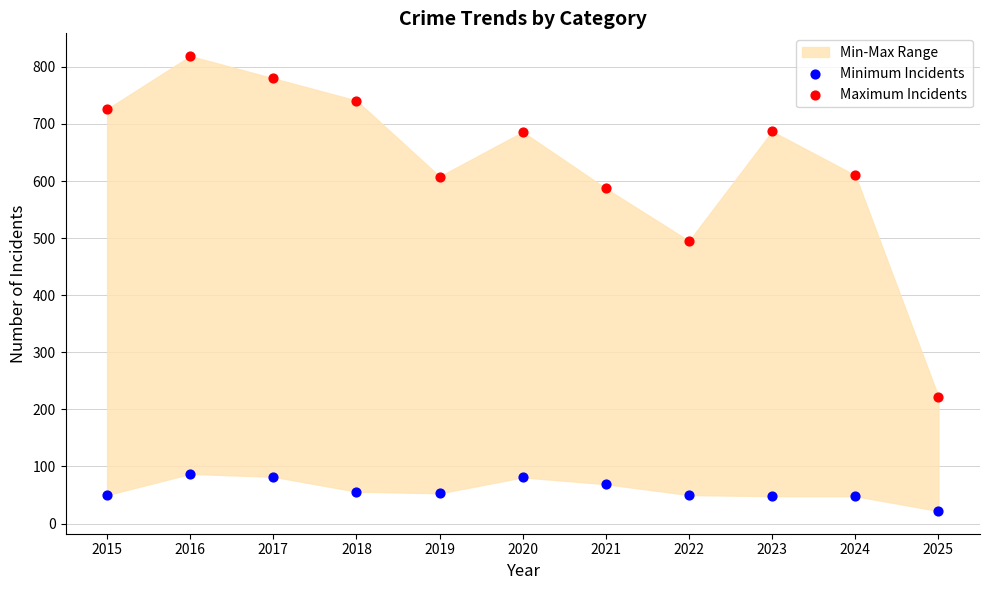

Which series has the largest Y range (max minus min)?

Maximum Incidents